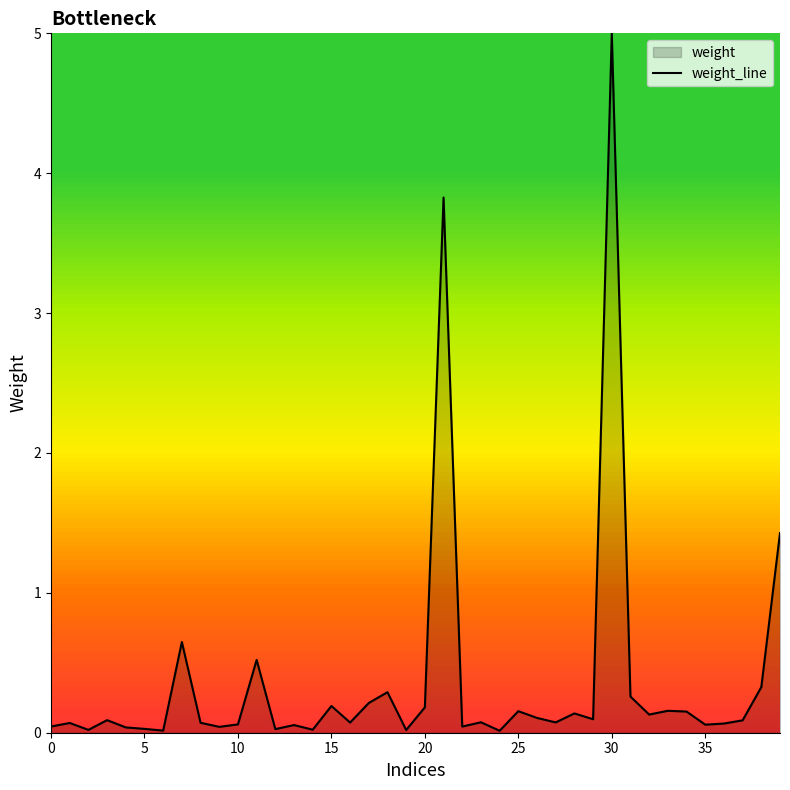

What is the maximum value shown in the chart?

5.0